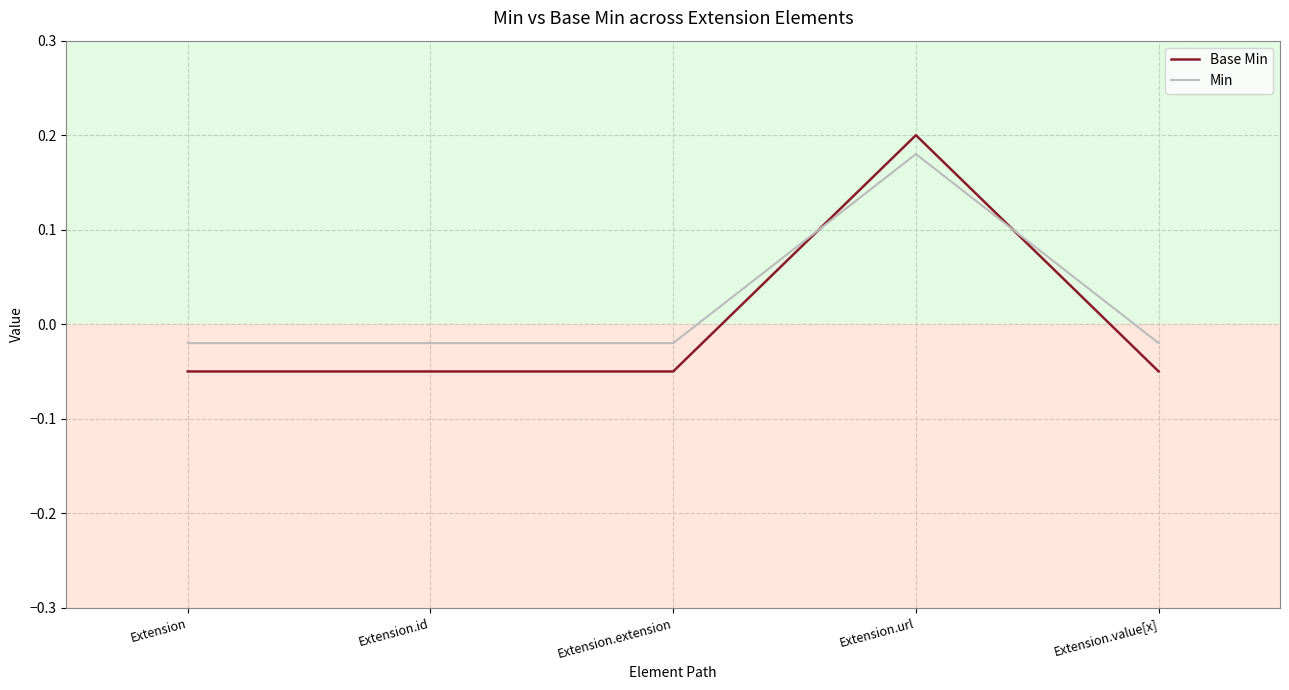

Is it true that Base Min equals 0.1 at Extension.url?

False